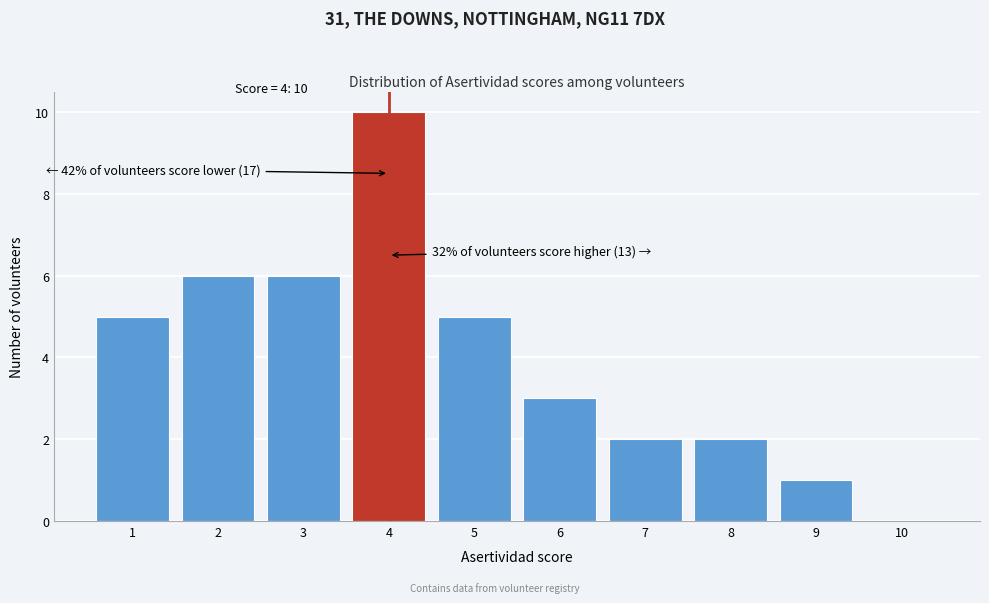

Over which range of the x-axis is the bar tallest?

3.5 to 4.5